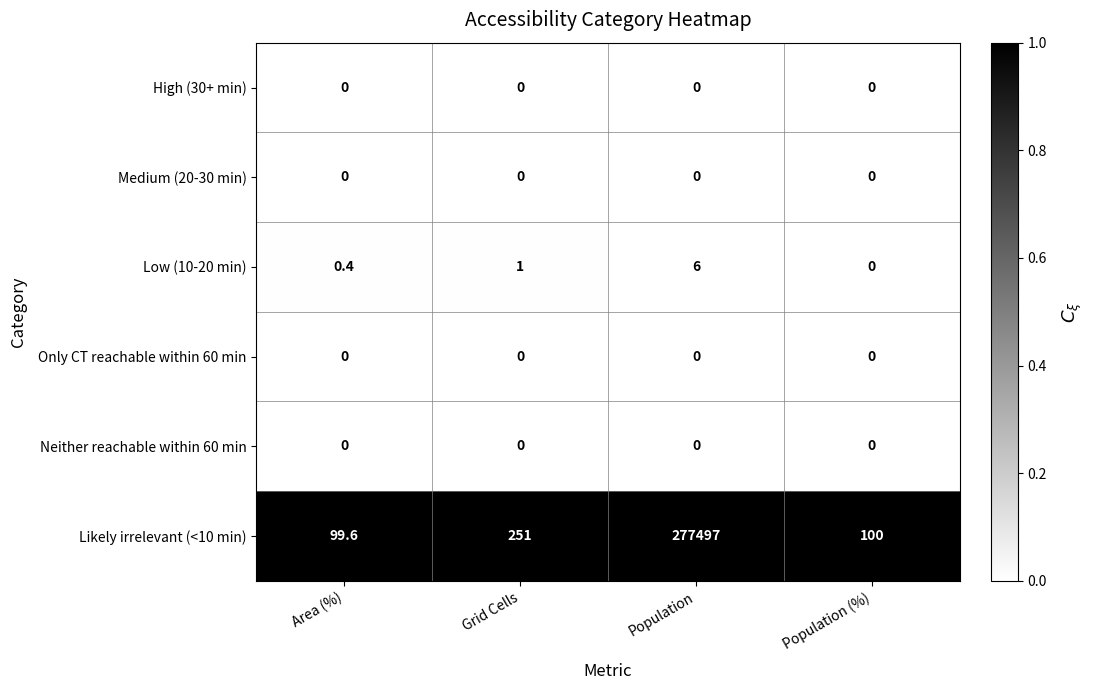

Is it true that Medium (20-30 min) equals 0.0 at Area (%)?

True